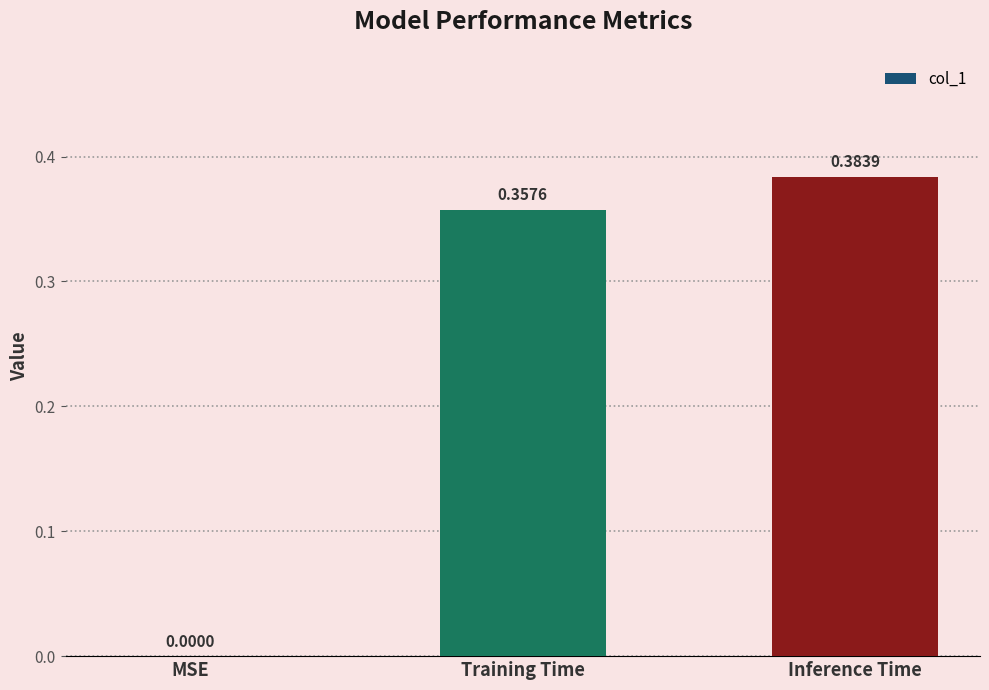

What is the sum of the values at Inference Time and Training Time?

0.7